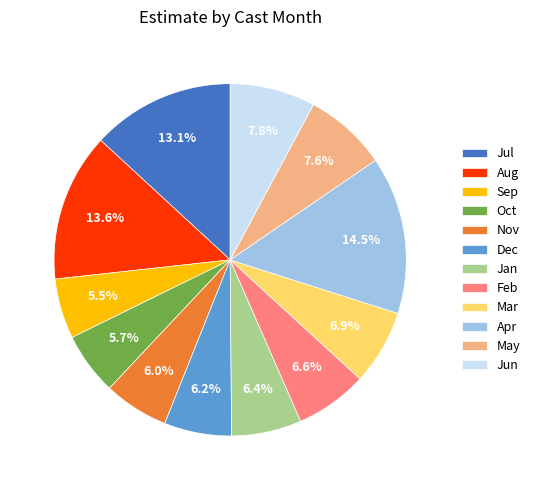

How much of the chart is everything except Mar?

93.1%